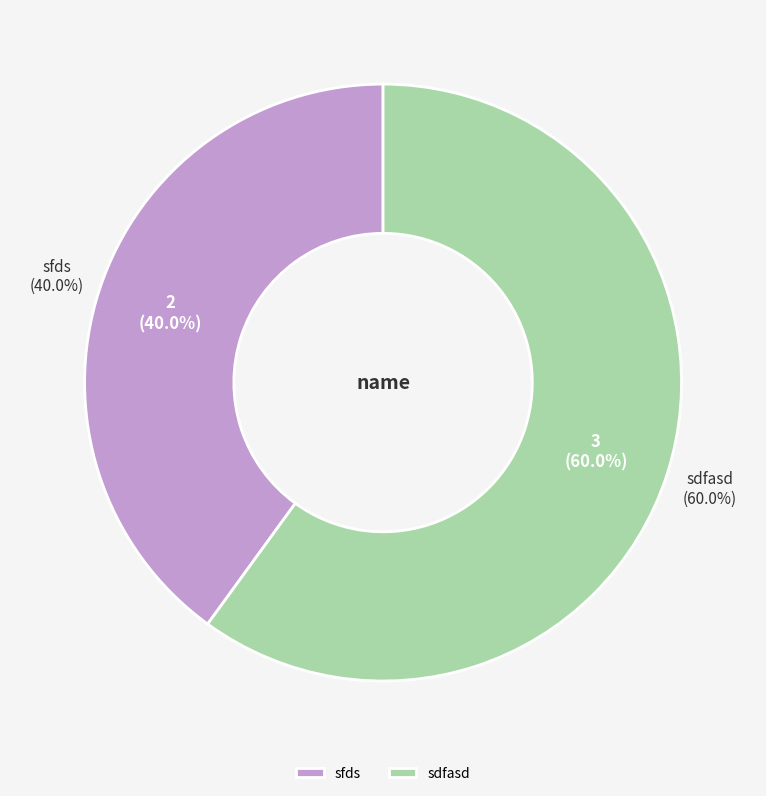

Does sfds represent more than half of the total?

No